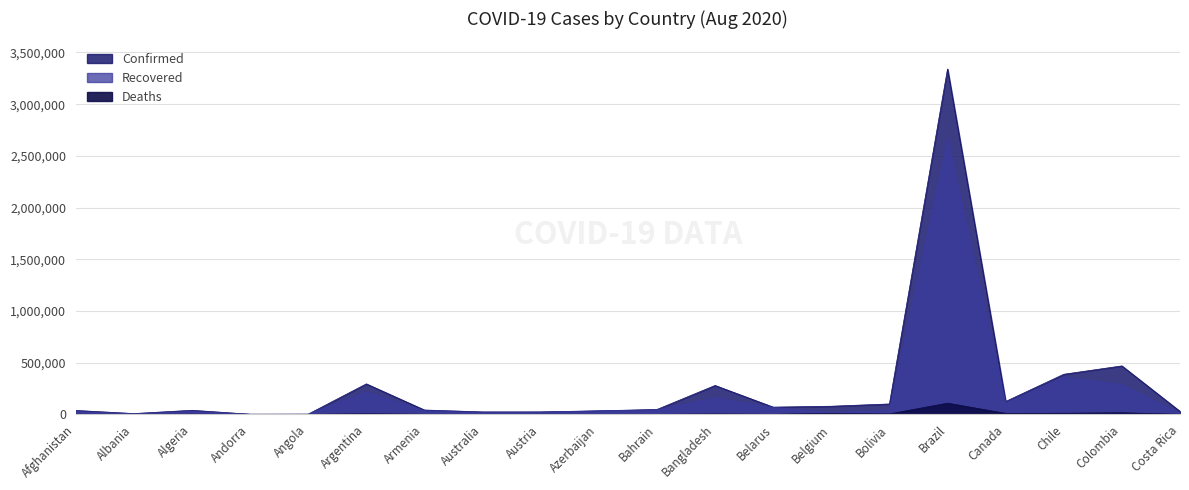

True or false: Deaths has a value of 15097 at Colombia.

True